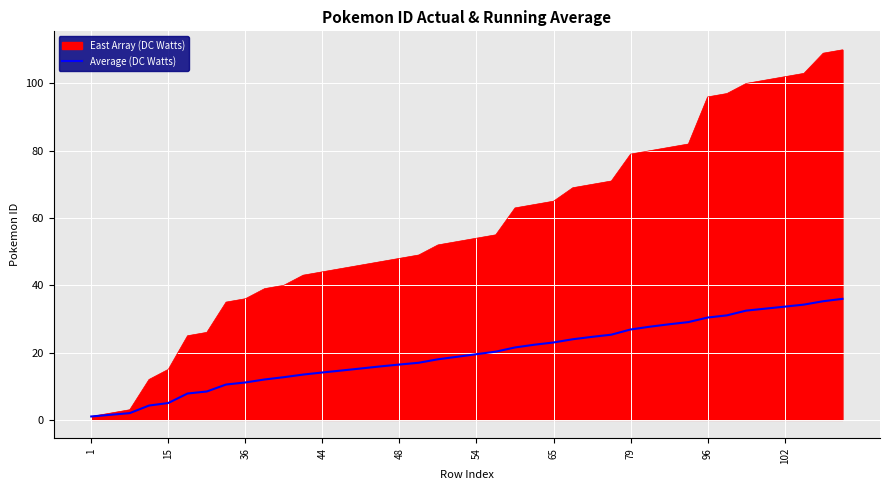

What is the highest value of the East Array (DC Watts) series?

110.0